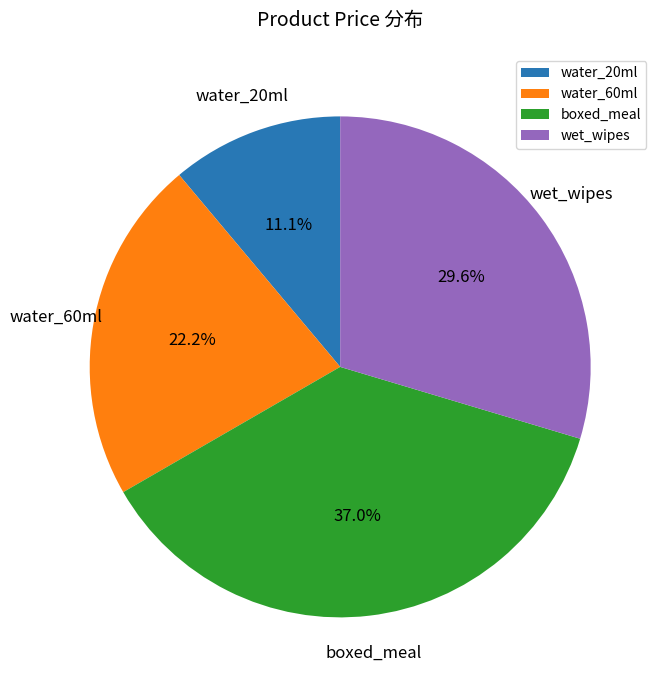

Count the number of slices in the pie.

4